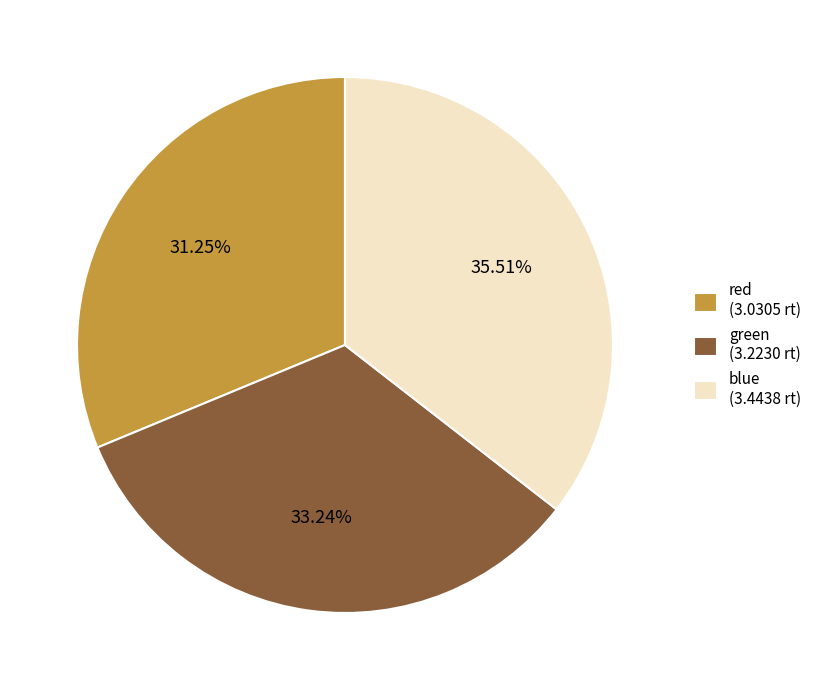

Count the number of slices in the pie.

3